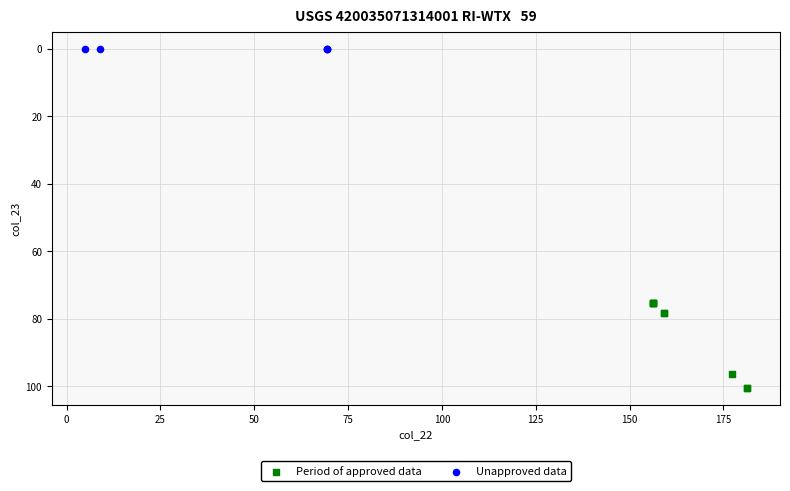

Which series contains the highest Y value?

Period of approved data